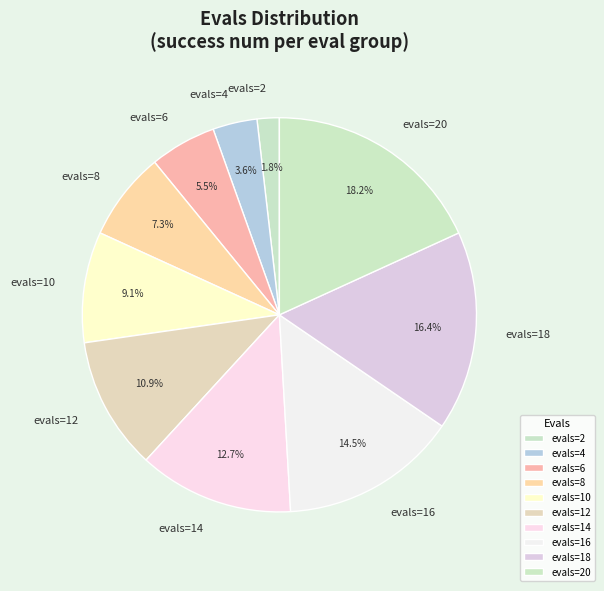

Count the number of slices in the pie.

10